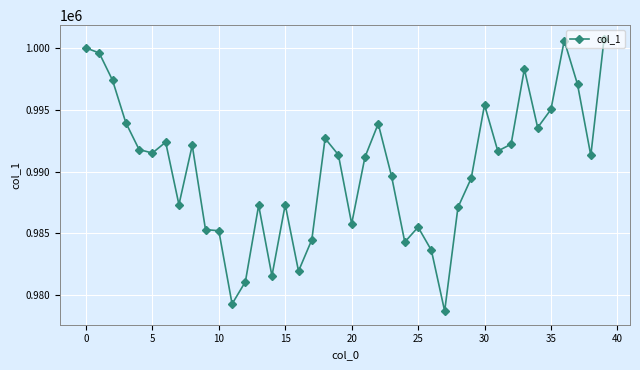

What is the greatest value displayed?

1000737.2